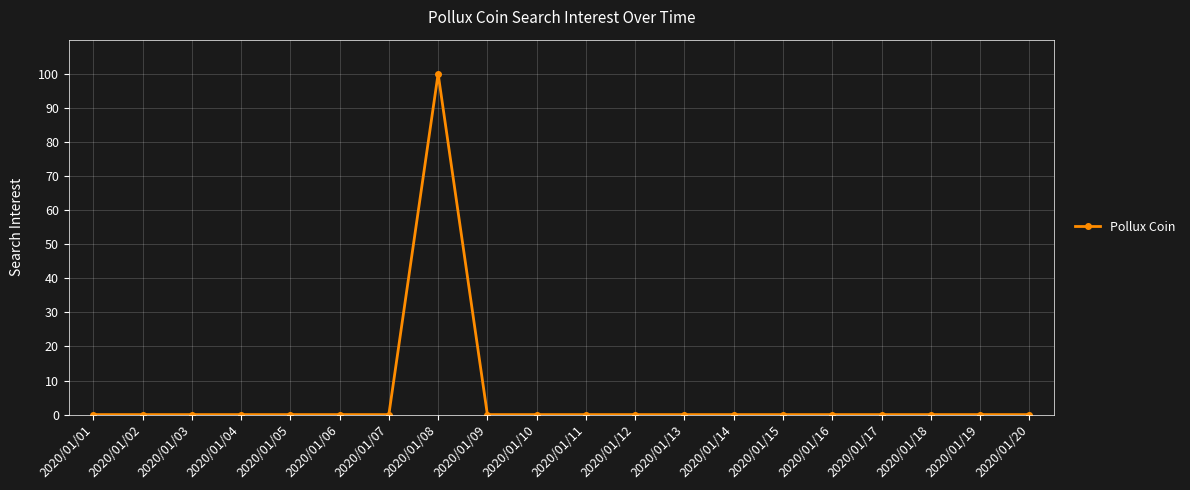

True or false: there are more than 0 points higher than both neighbors.

True